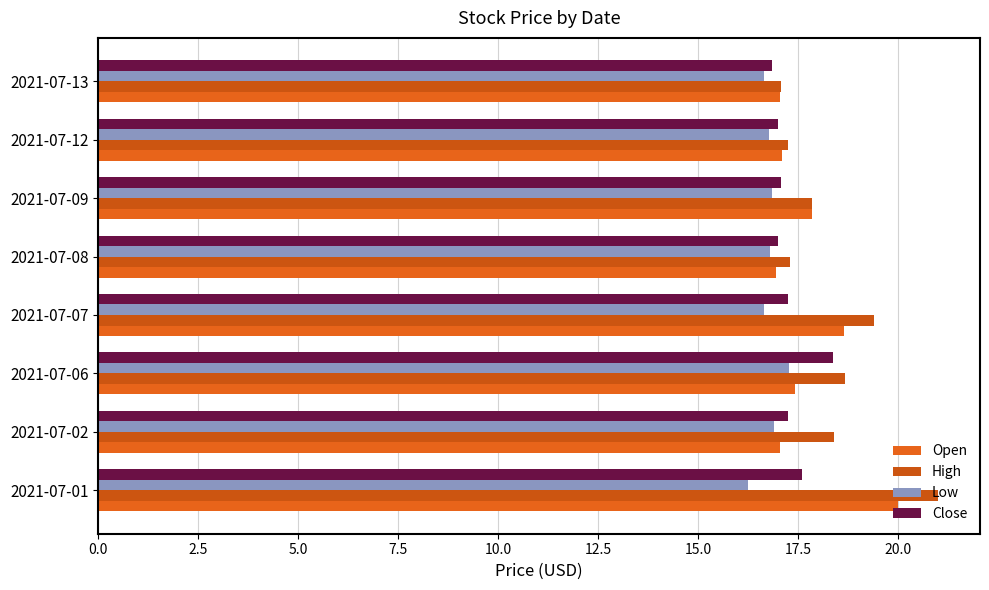

How many data points does each series have?

8